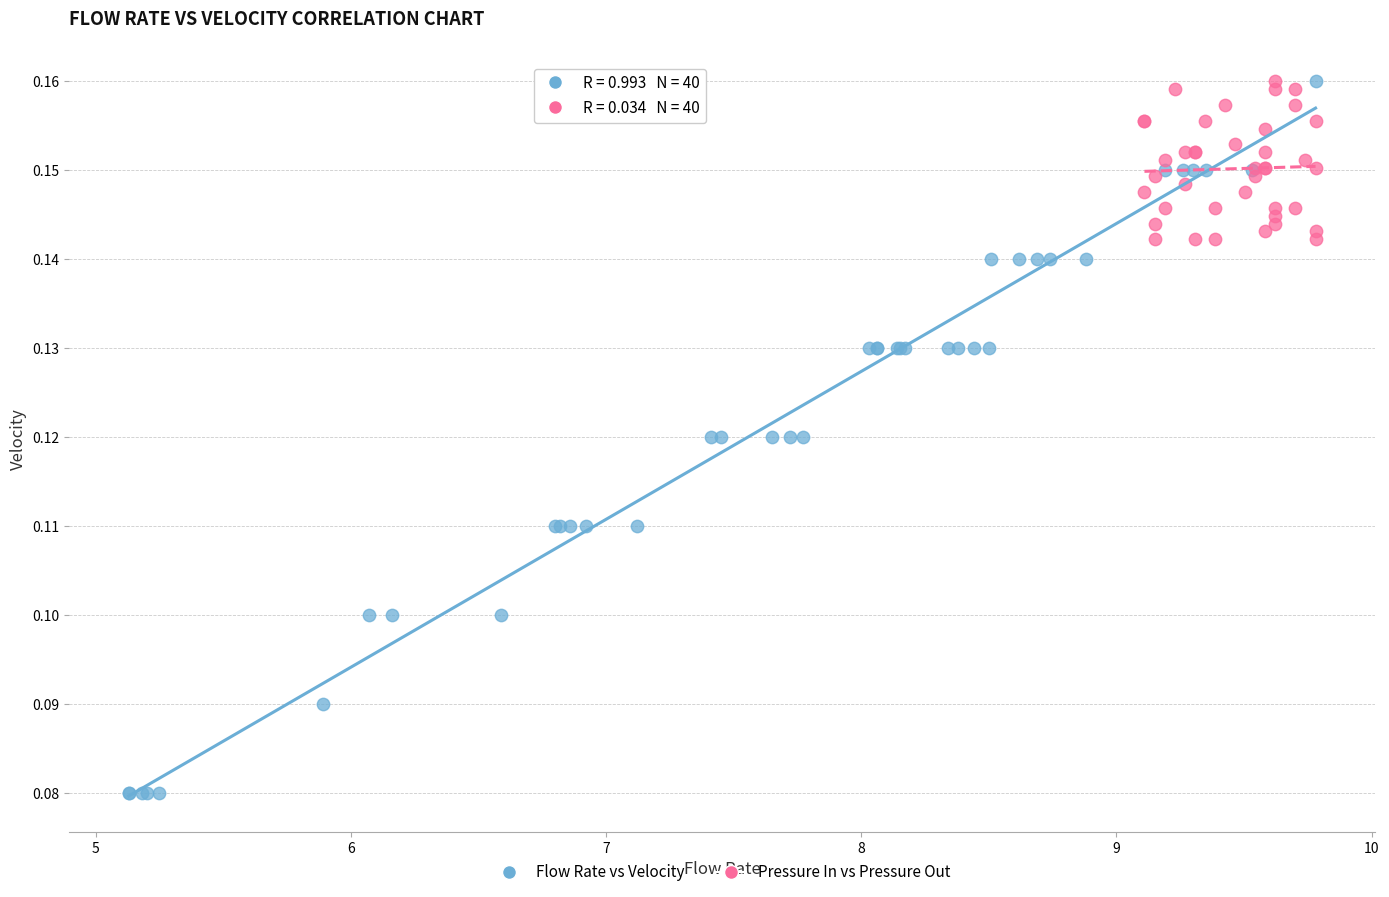

Which series has the widest spread of Y values?

Flow Rate vs Velocity